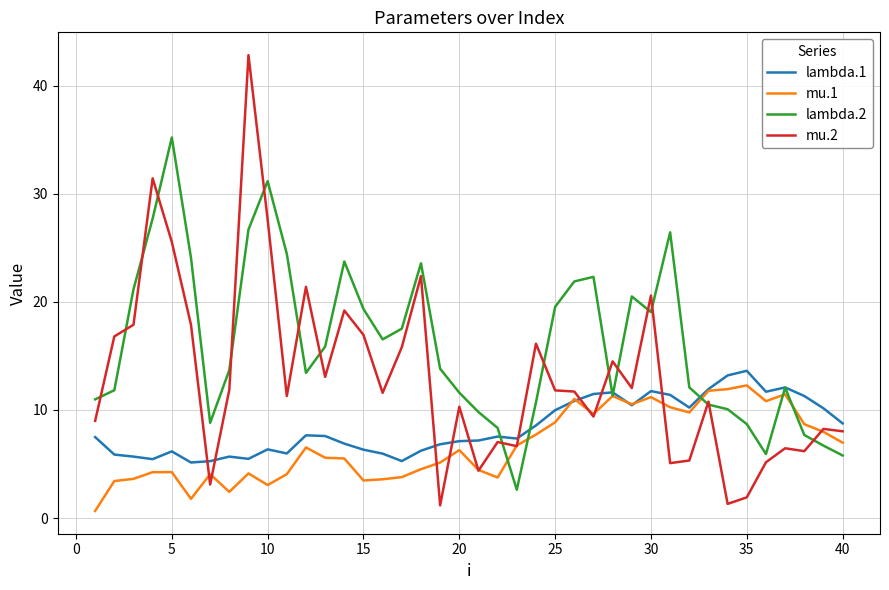

Which series has the widest spread of values?

mu.2